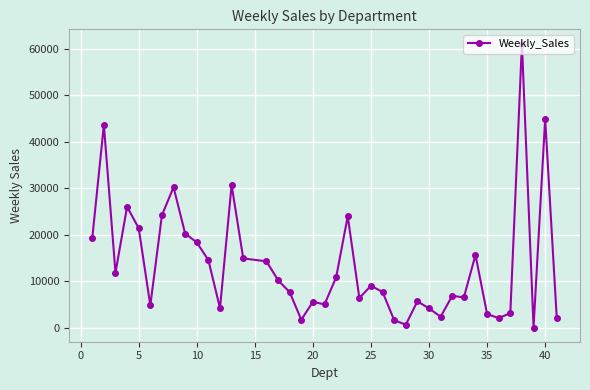

What is the average value?

13628.0